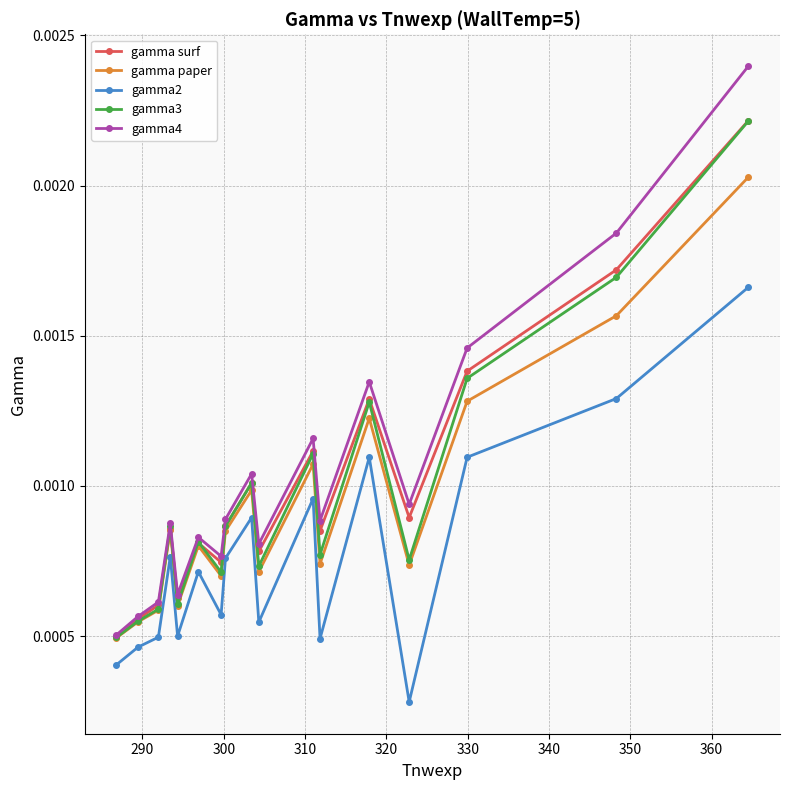

At how many categories does at least one series exceed 0?

17